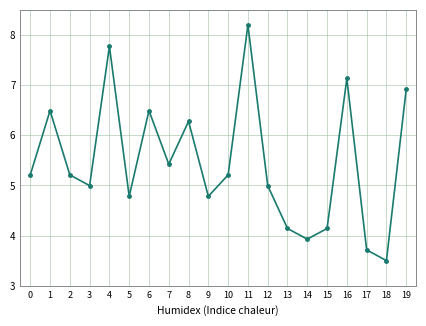

What is the smallest value displayed?

3.5